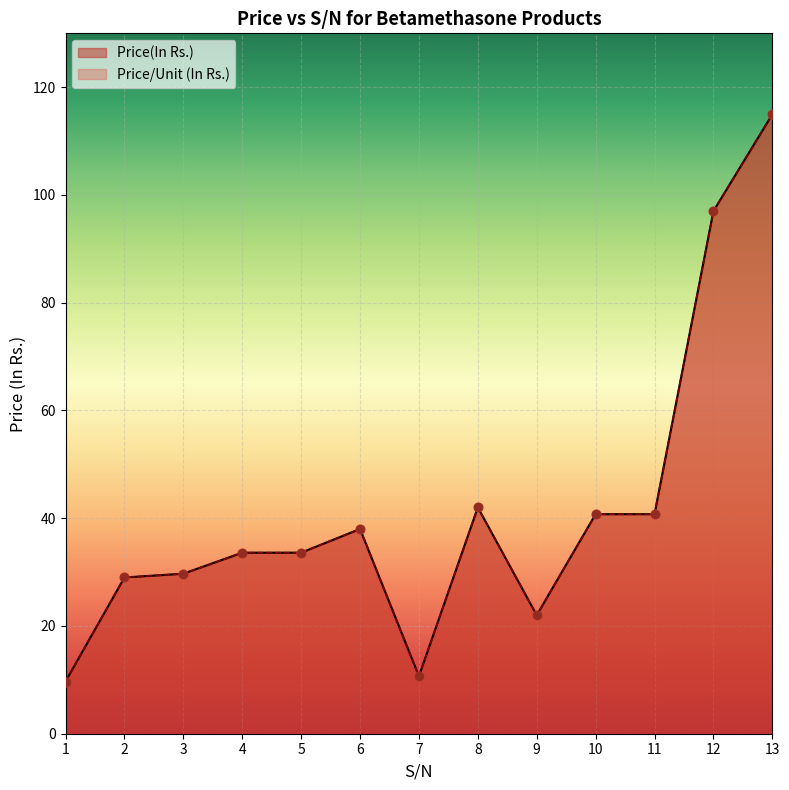

What is the total value across all series at 12?

194.0